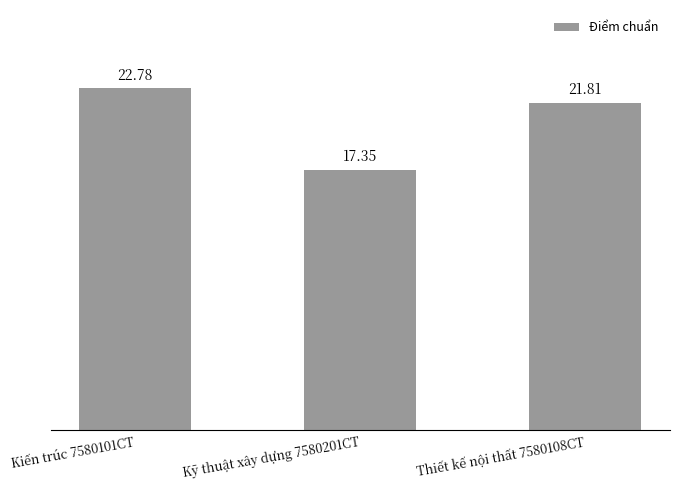

Count the number of data series in this chart.

1